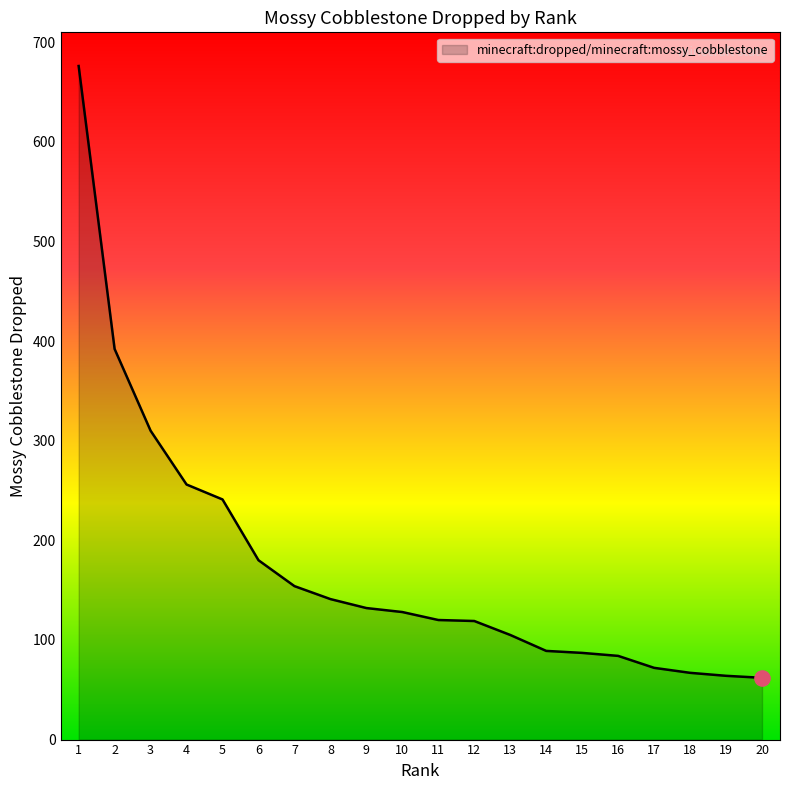

Which has a higher value, 8 or 5?

5